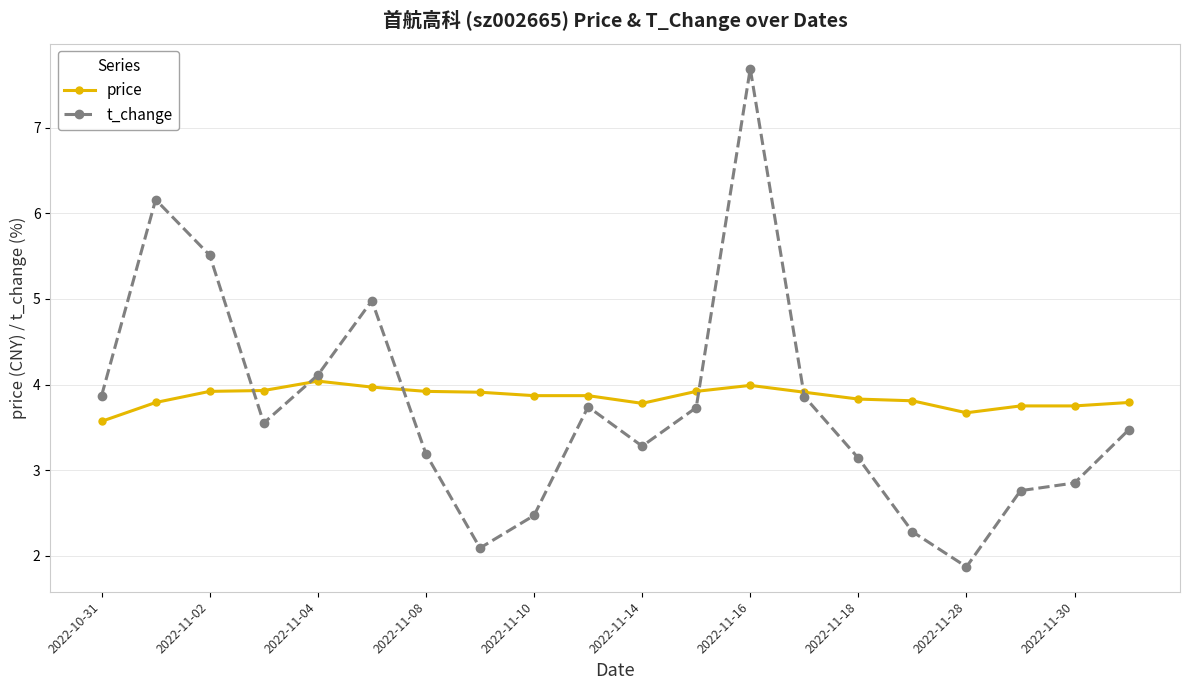

What is the value of the price point at the 10th from the left?

3.9